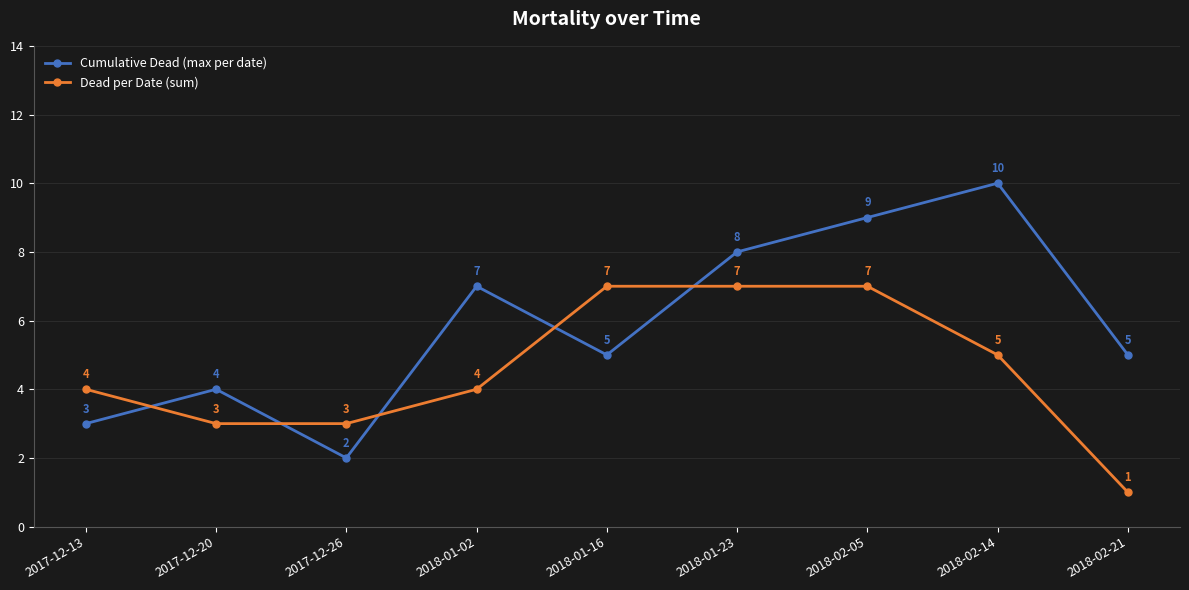

What is the label of the 1st point from the right?

2018-02-21